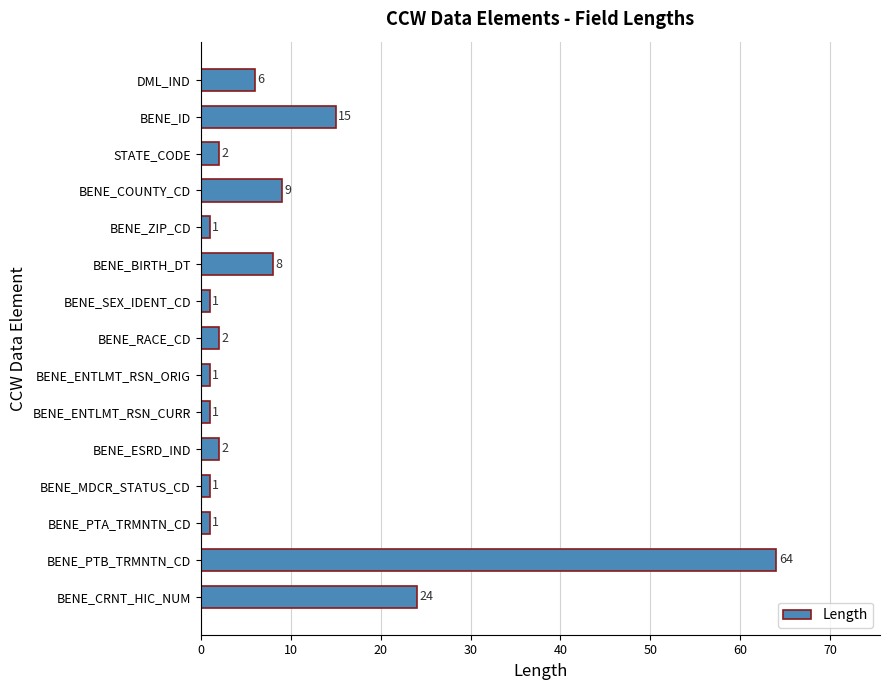

Between BENE_ID and BENE_ENTLMT_RSN_CURR, which is larger?

BENE_ID